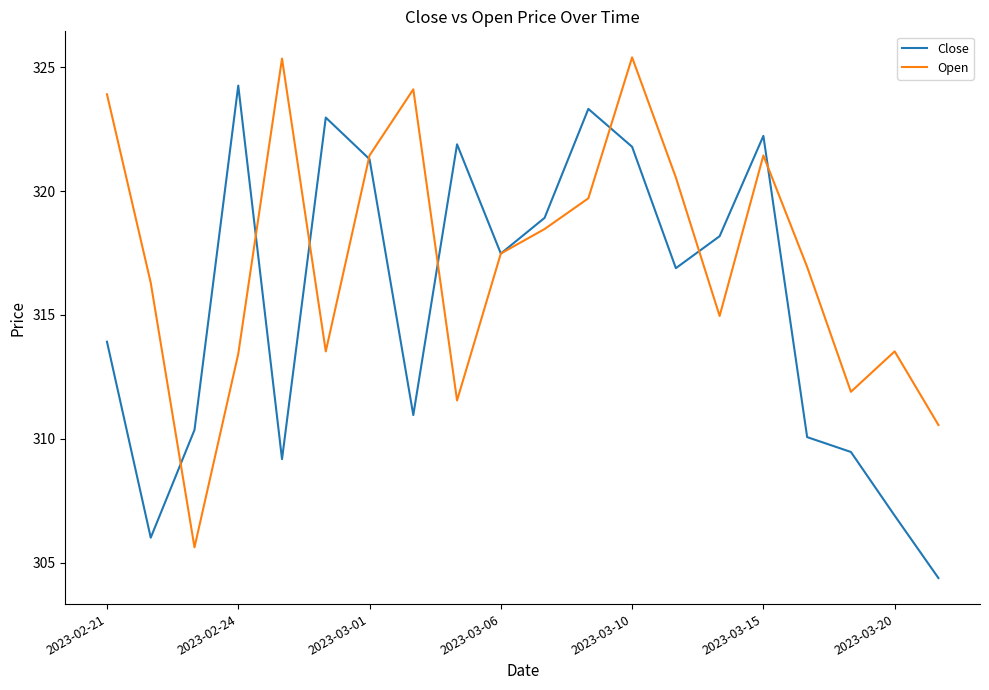

What is the greatest value displayed?

325.4